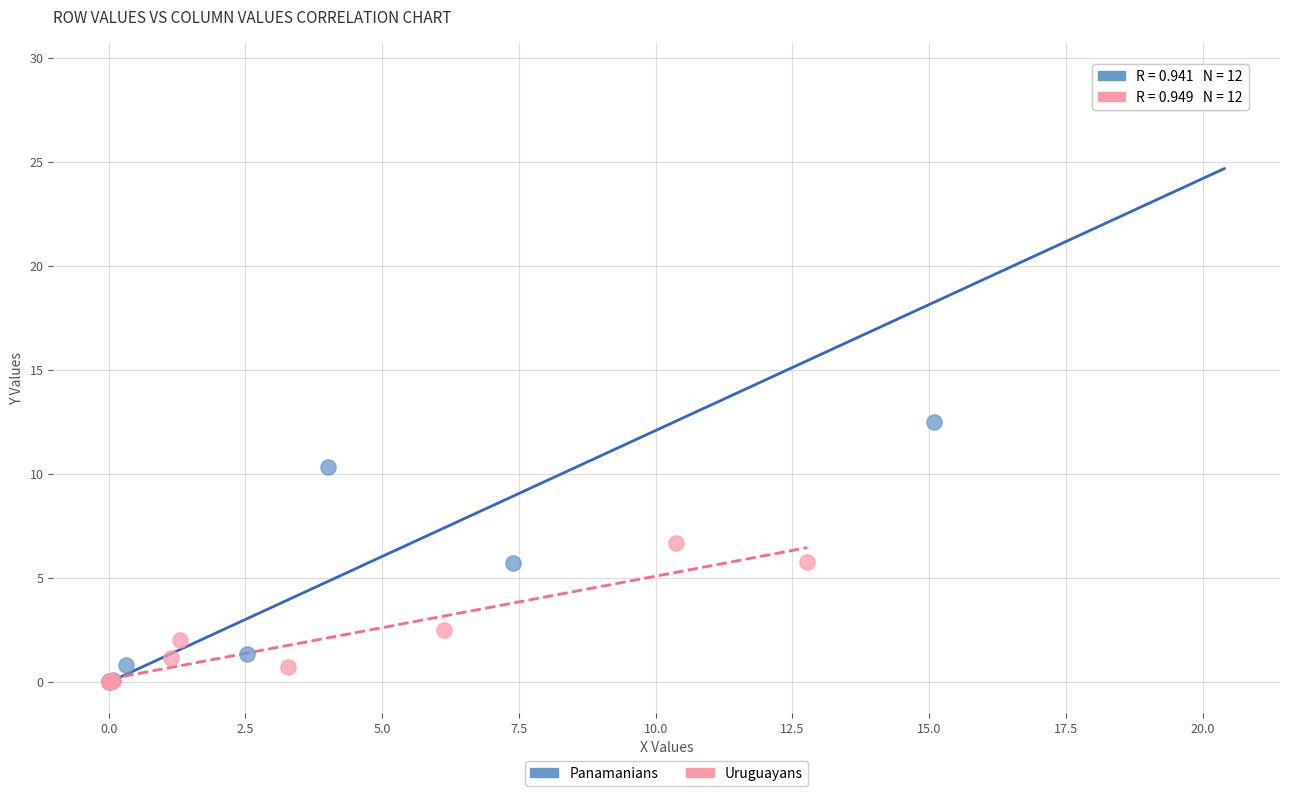

Which series reaches the maximum Y coordinate?

Panamanians